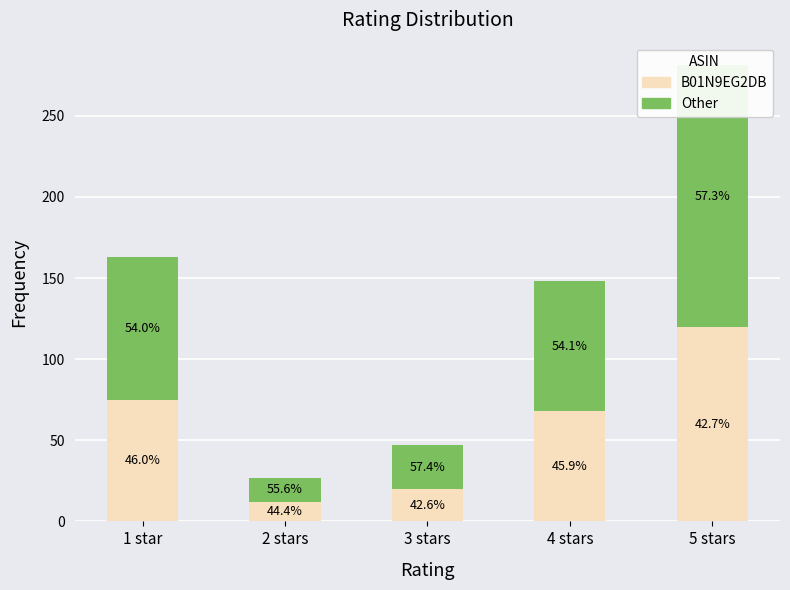

What is the value of the Other bar at the 1st from the left?

88